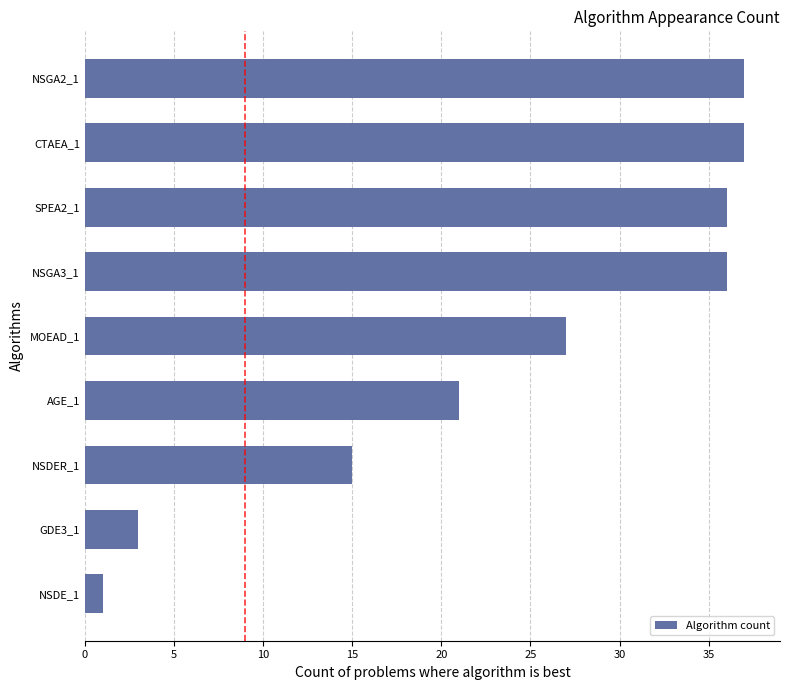

Count the number of categories in the chart.

9